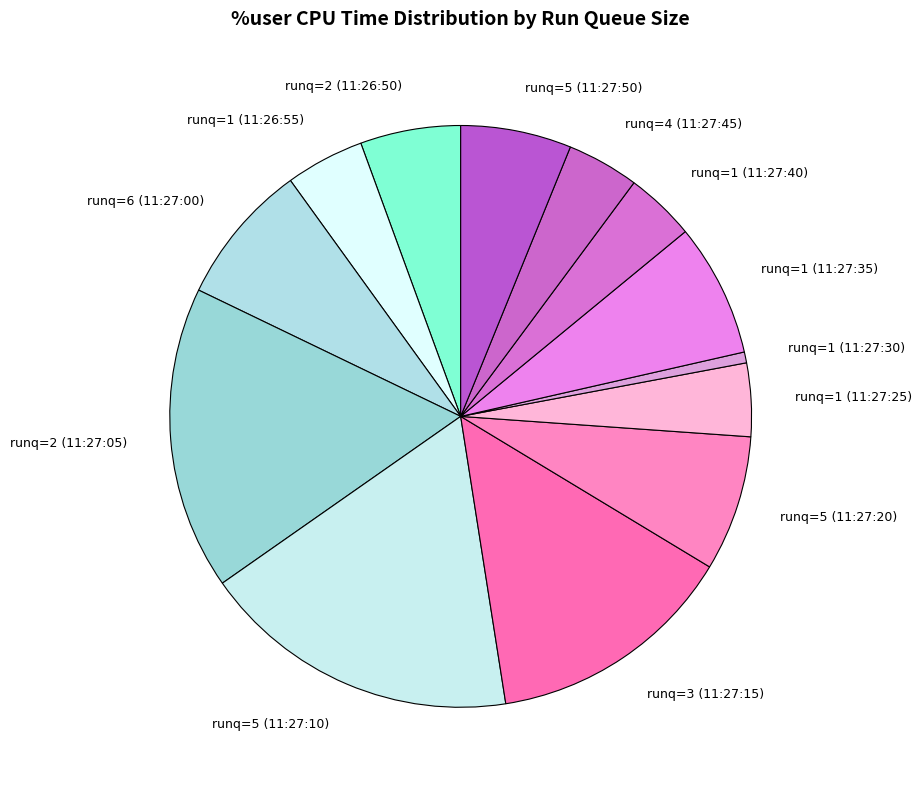

Is the sum of runq=3 (11:27:15) and runq=1 (11:26:55) greater than half?

No